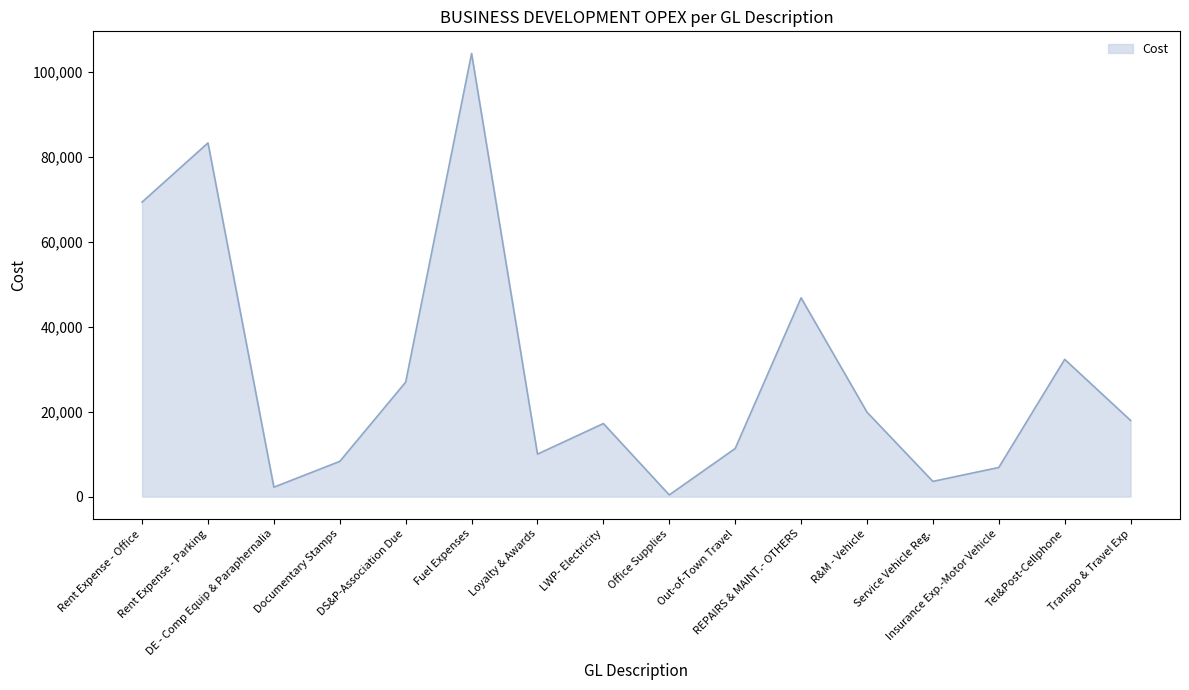

What is the maximum value shown in the chart?

104292.2